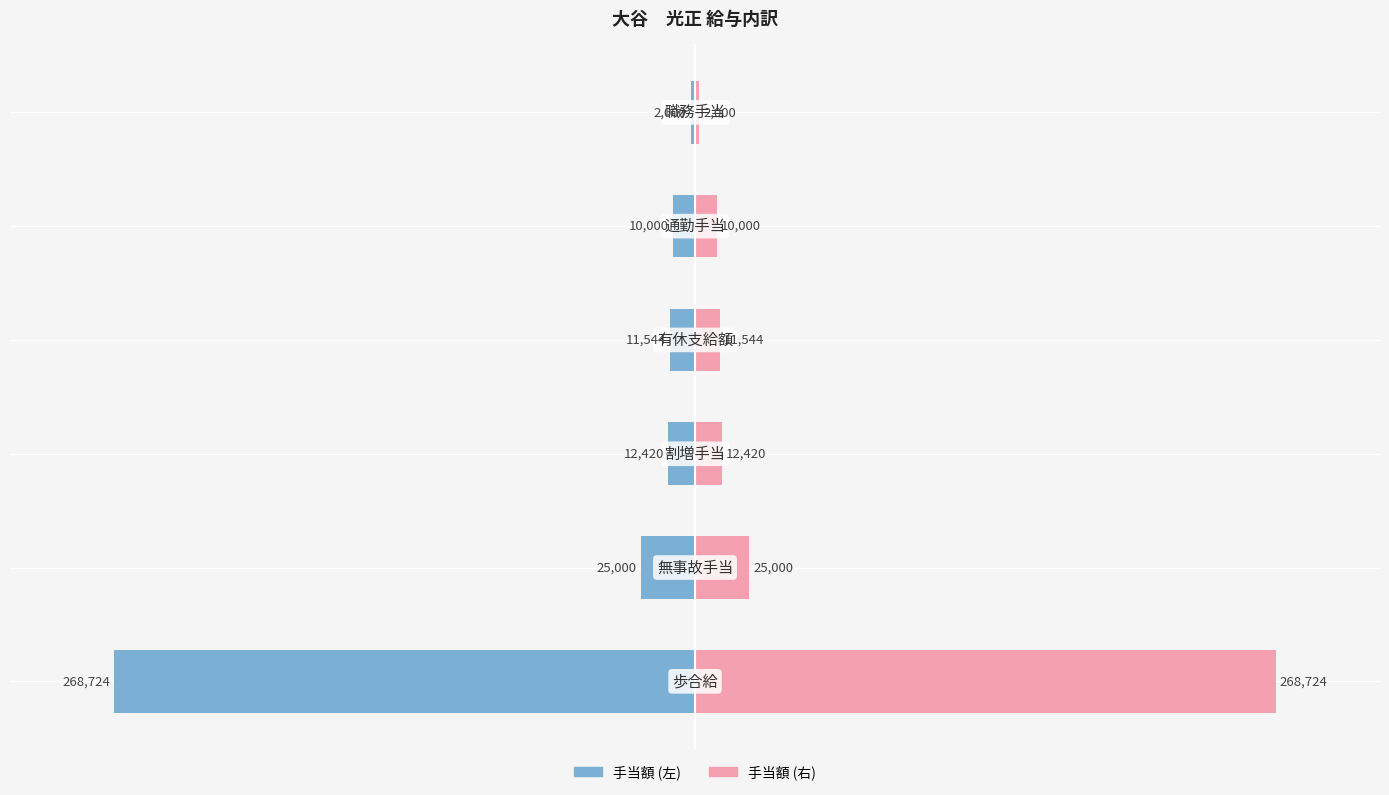

List the series in order of their overall mean, lowest first.

手当額 (左), 手当額 (右)